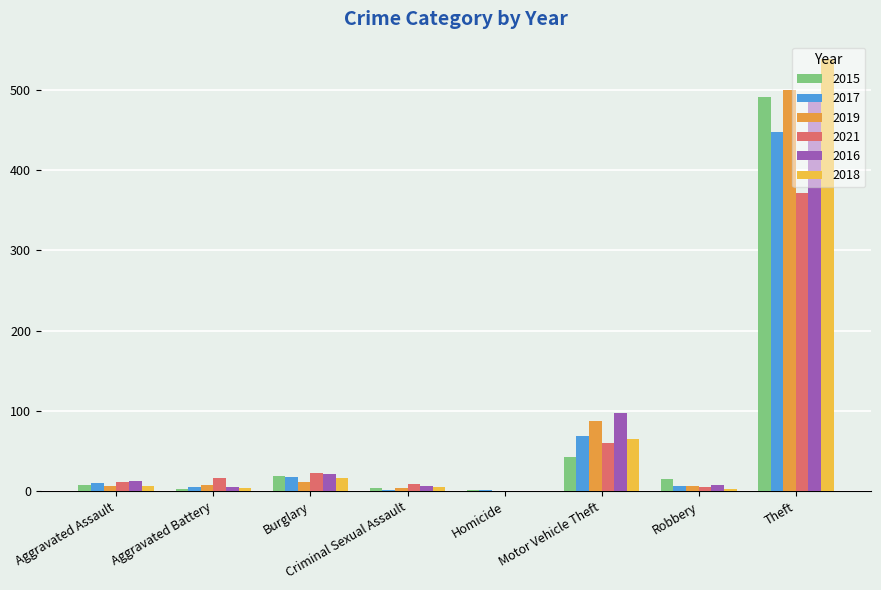

Count the number of data series in this chart.

6